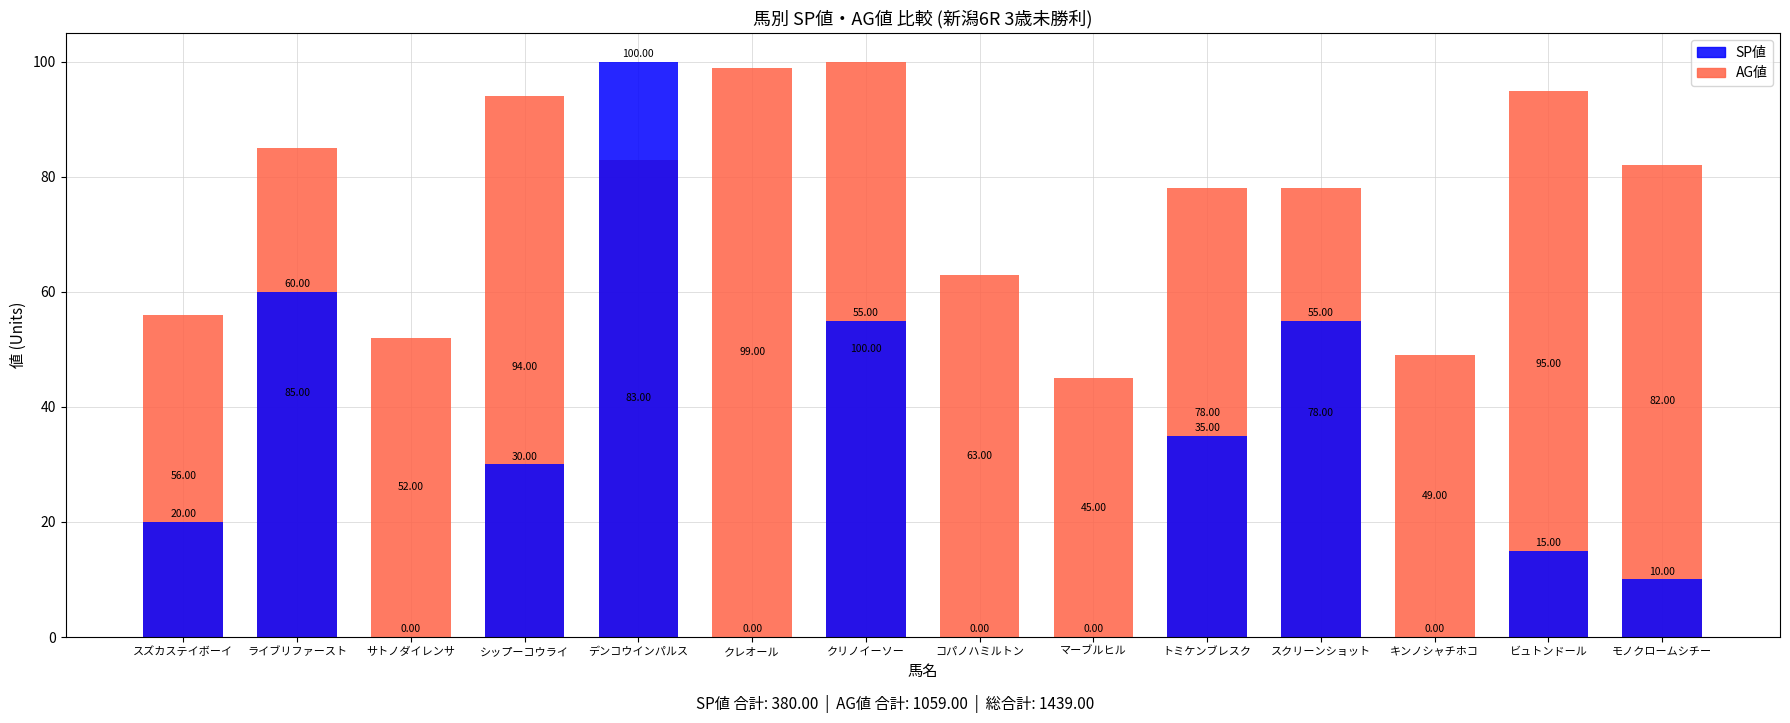

How many values in the SP値 series exceed 20?

6